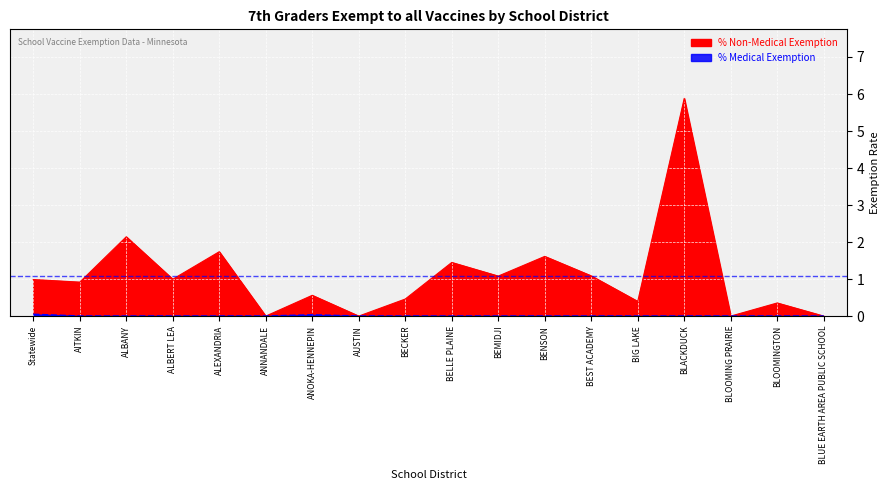

What is the total value across all series at Statewide?

1.0